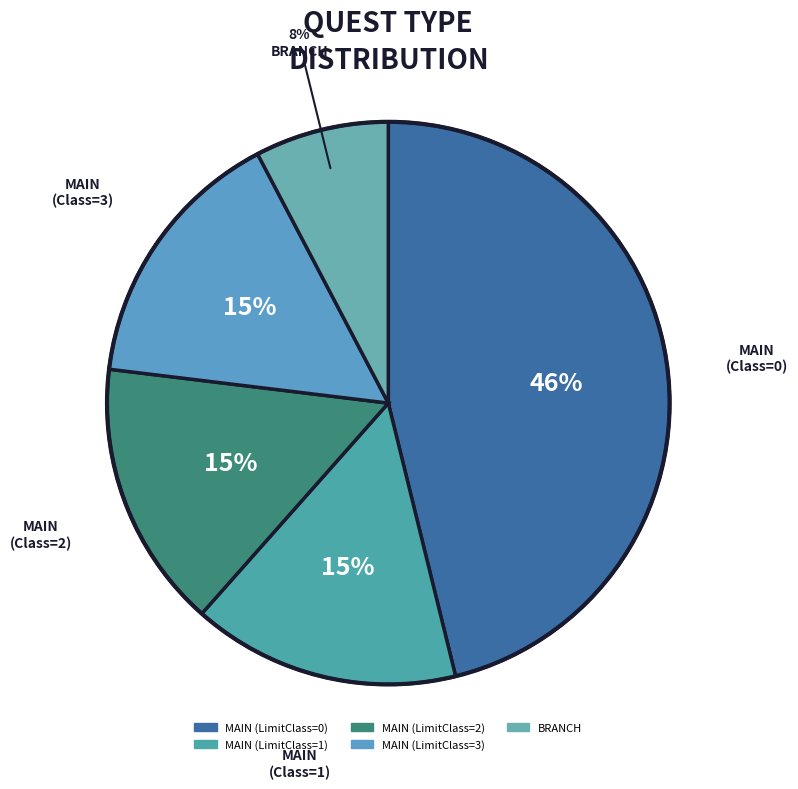

Rank the categories by value from highest to lowest.

MAIN (LimitClass=0), MAIN (LimitClass=1), MAIN (LimitClass=2), MAIN (LimitClass=3), BRANCH